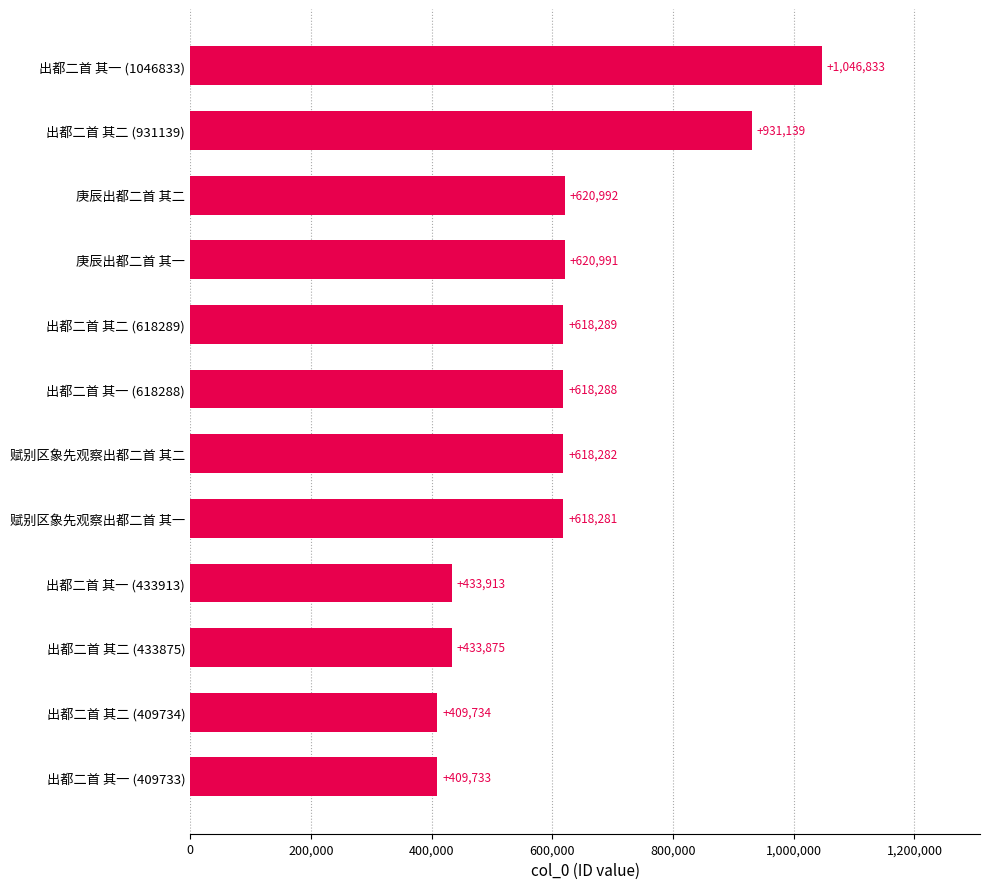

What is the average value?

615029